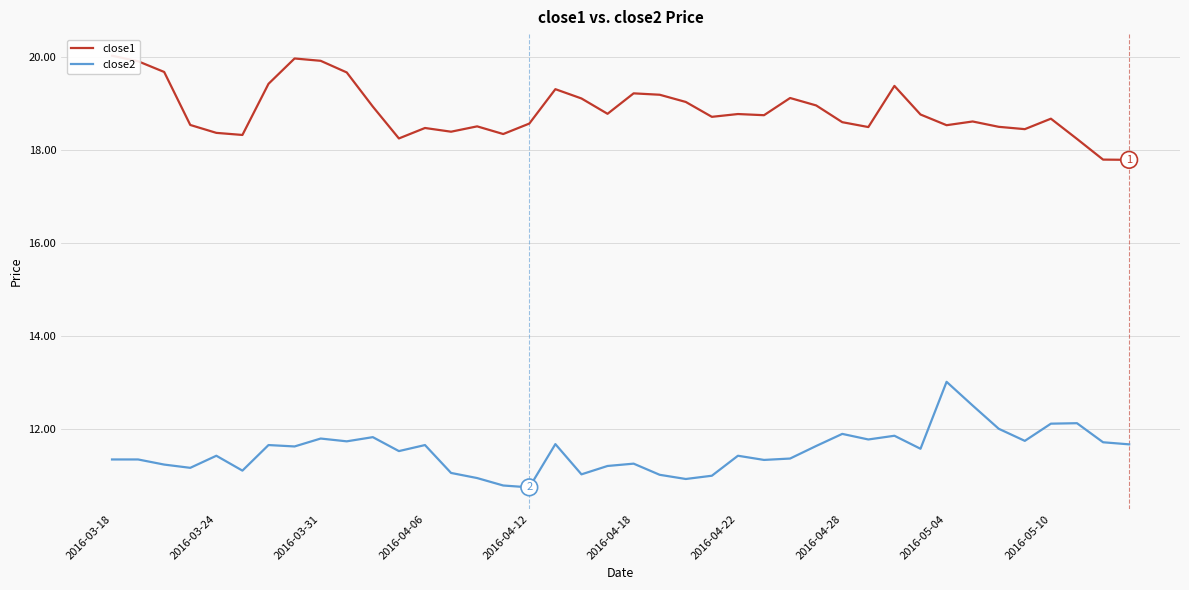

Which series has the widest spread of values?

close2